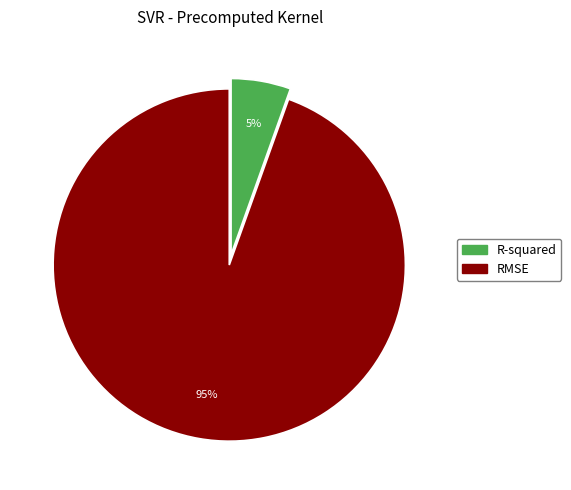

Is the sum of R-squared and RMSE greater than half?

Yes